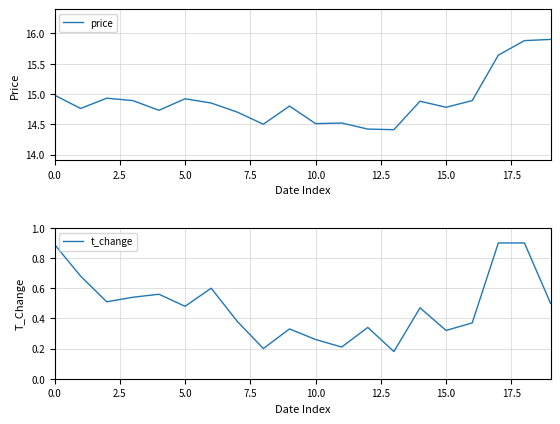

What is the minimum value shown in the chart?

0.2